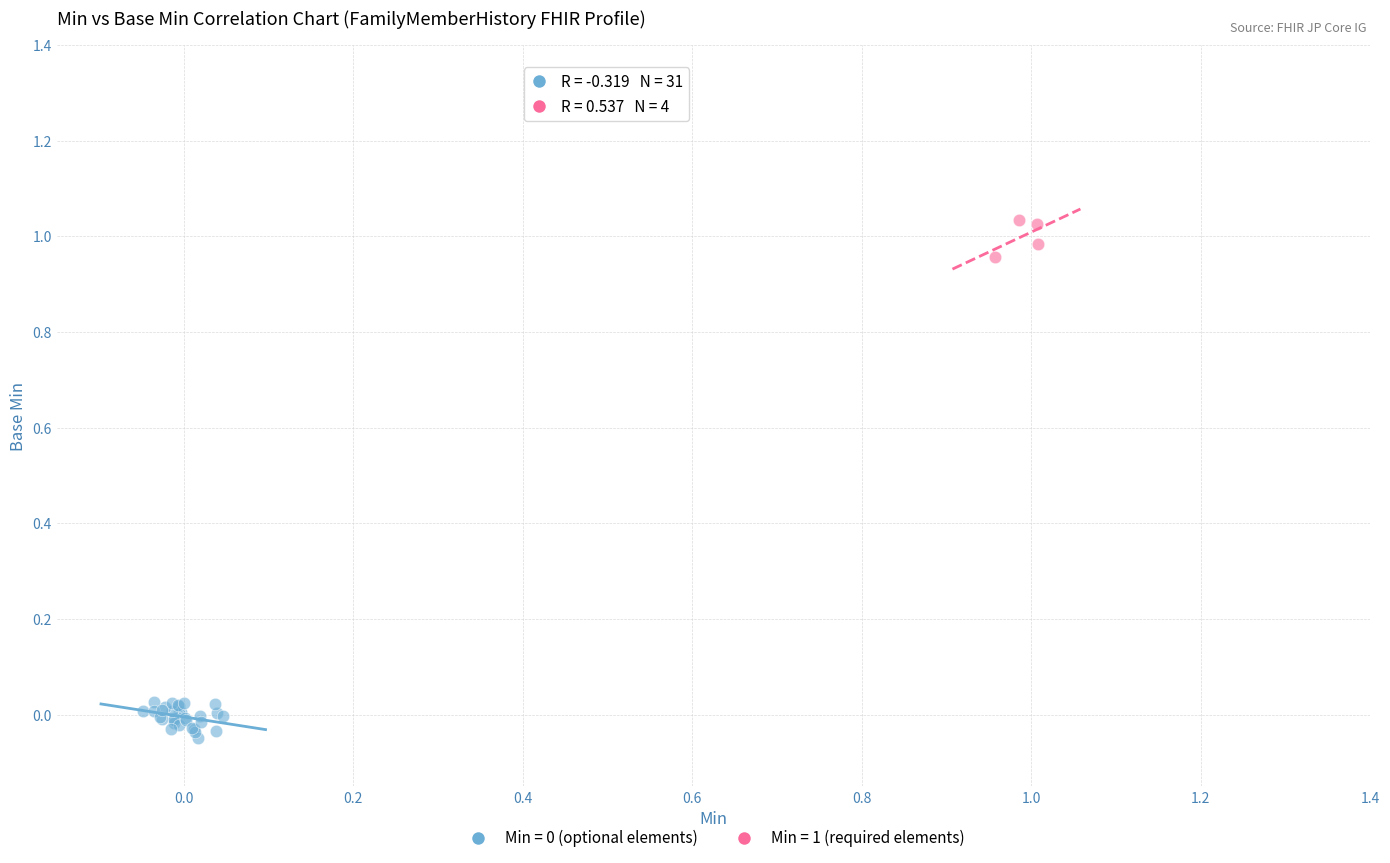

Which series reaches the maximum Y coordinate?

Min = 1 (required elements)